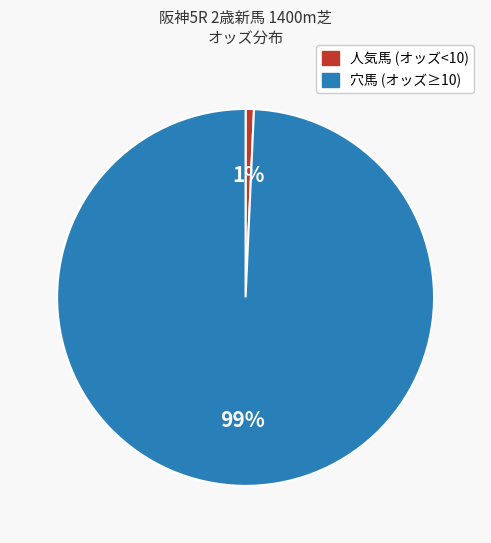

To the nearest percent, what is the average slice percentage?

50%